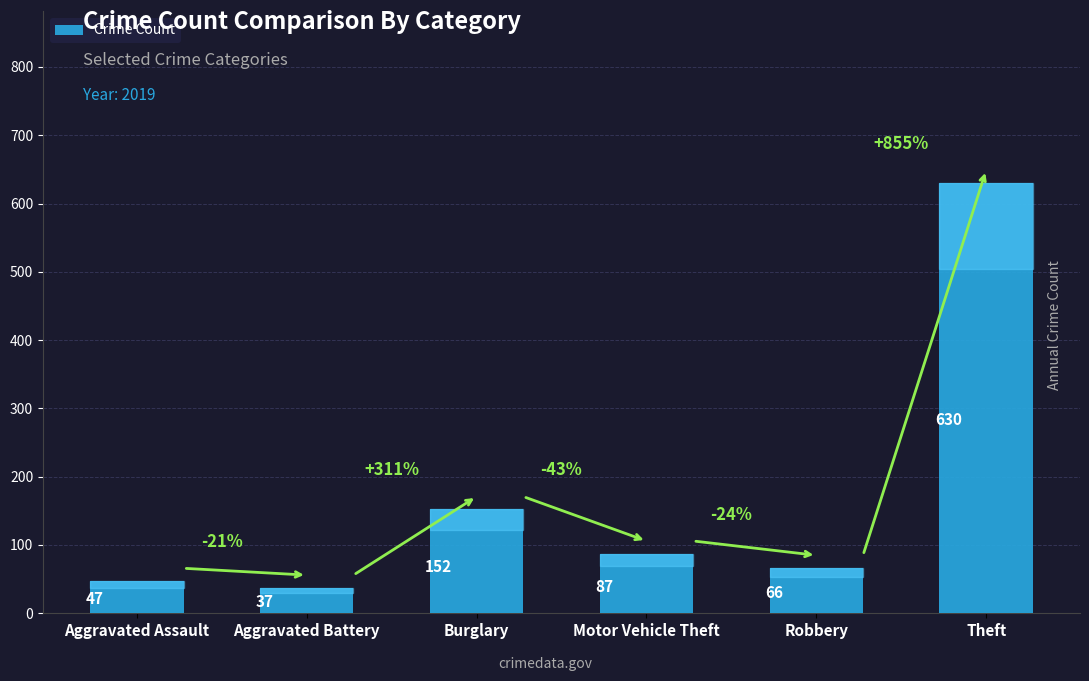

What is the label of the 3rd bar from the right?

Motor Vehicle Theft